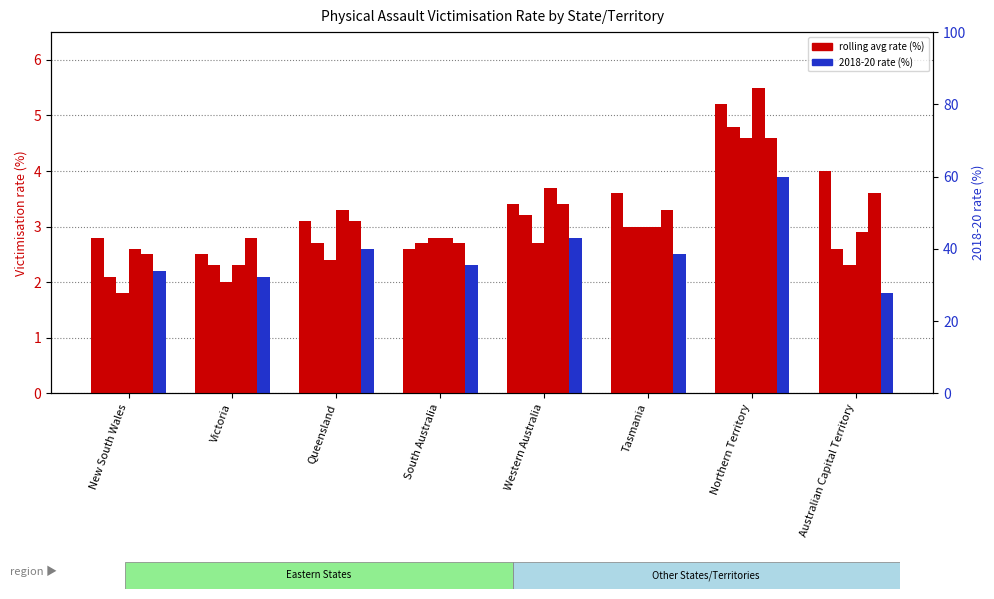

How many series are shown in this chart?

6